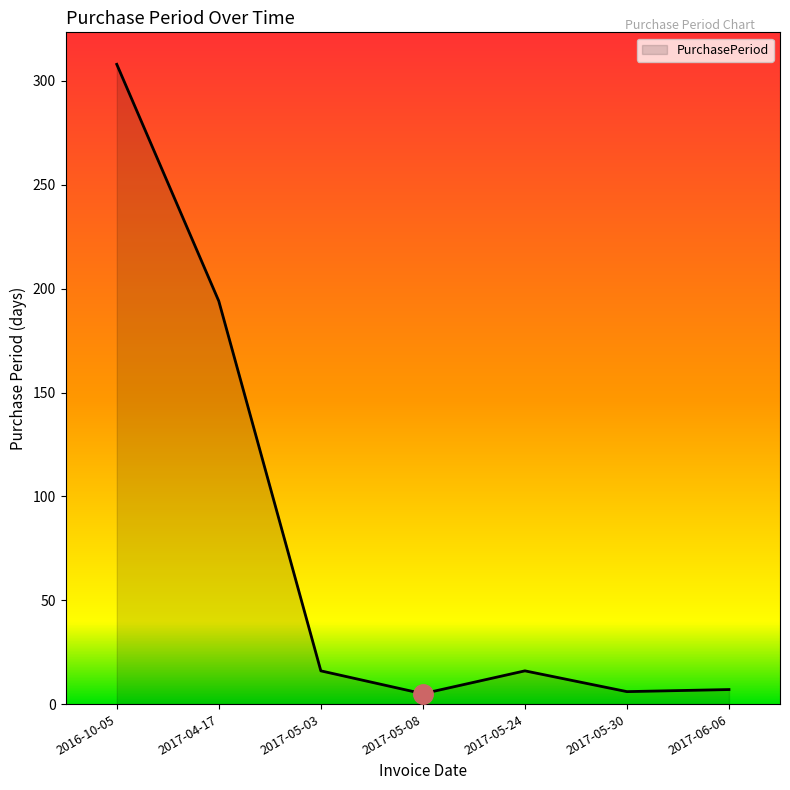

Between 2017-05-03 and 2016-10-05, which is larger?

2016-10-05